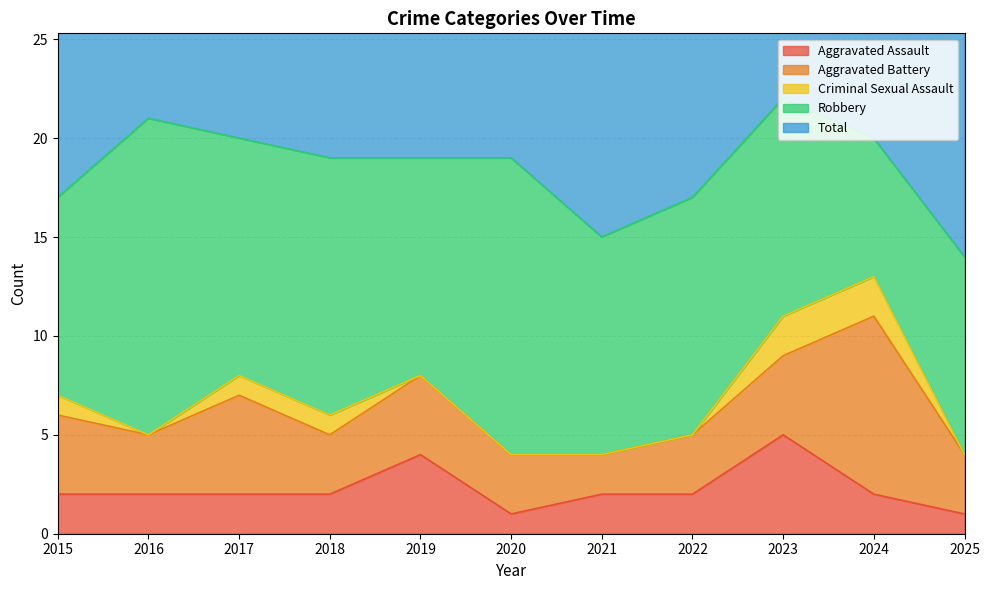

List the series in order of their peak value, lowest first.

Criminal Sexual Assault, Aggravated Assault, Aggravated Battery, Robbery, Total